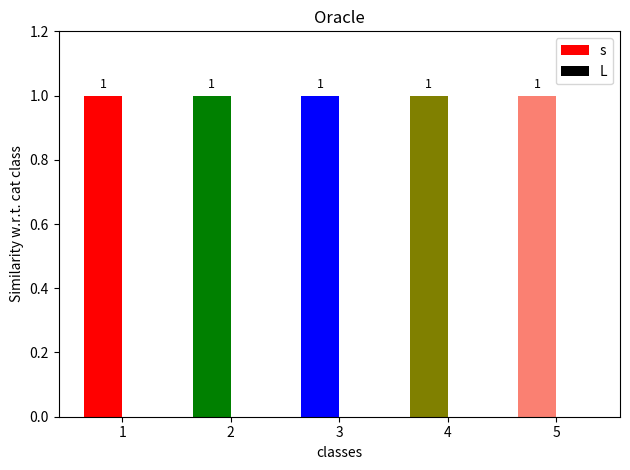

What are all the series names shown in the legend?

s, L